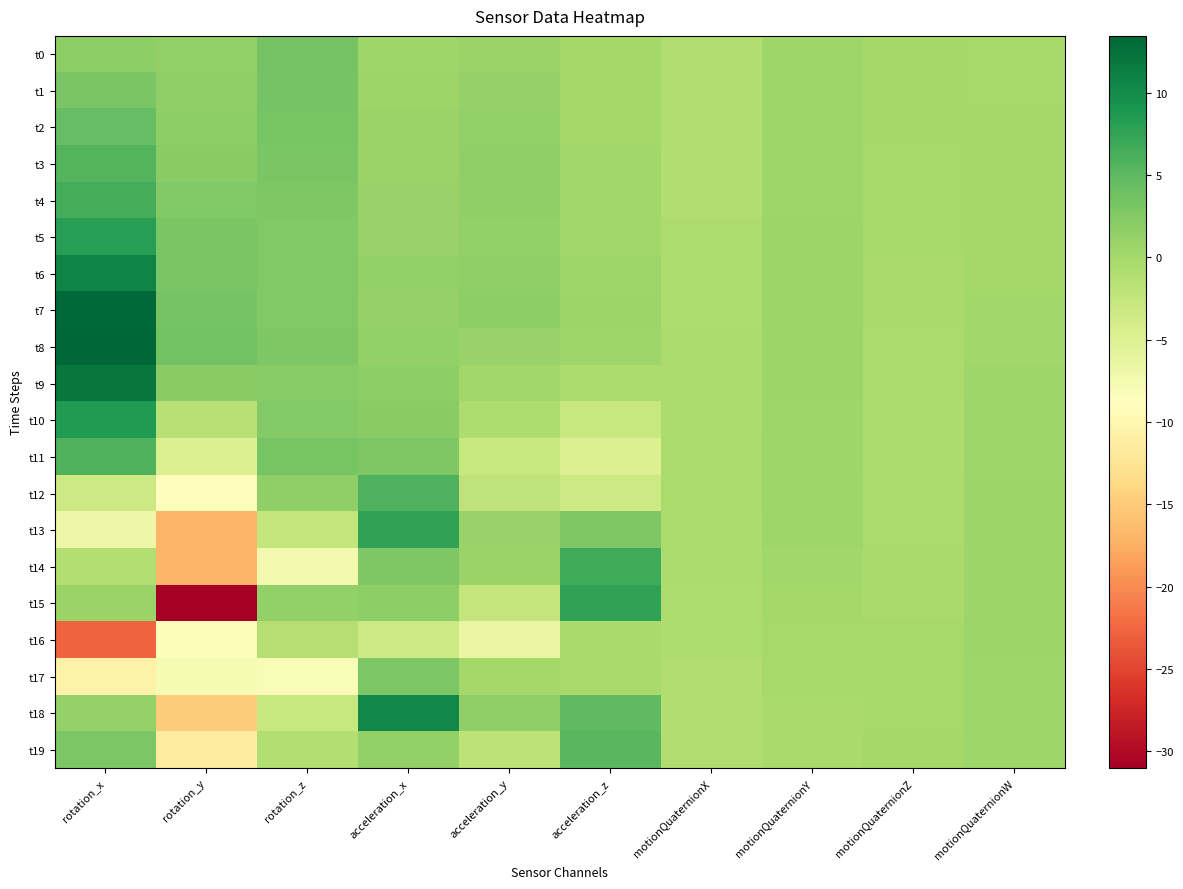

How many data points does each series have?

10